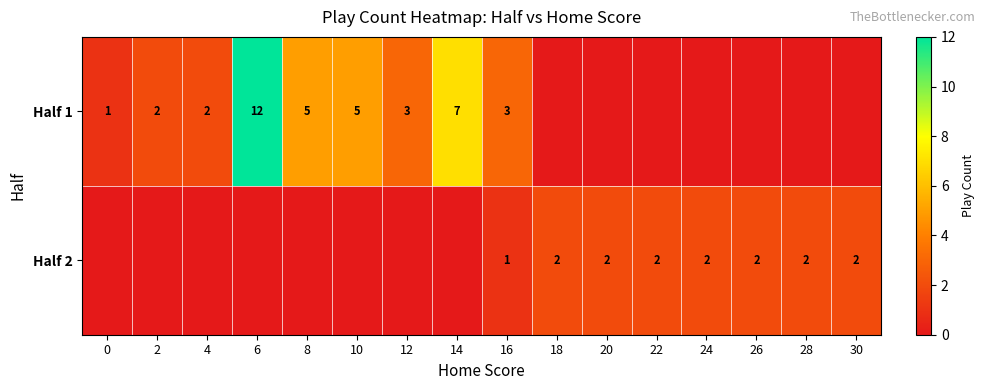

At which label does row_0 reach its peak?

6